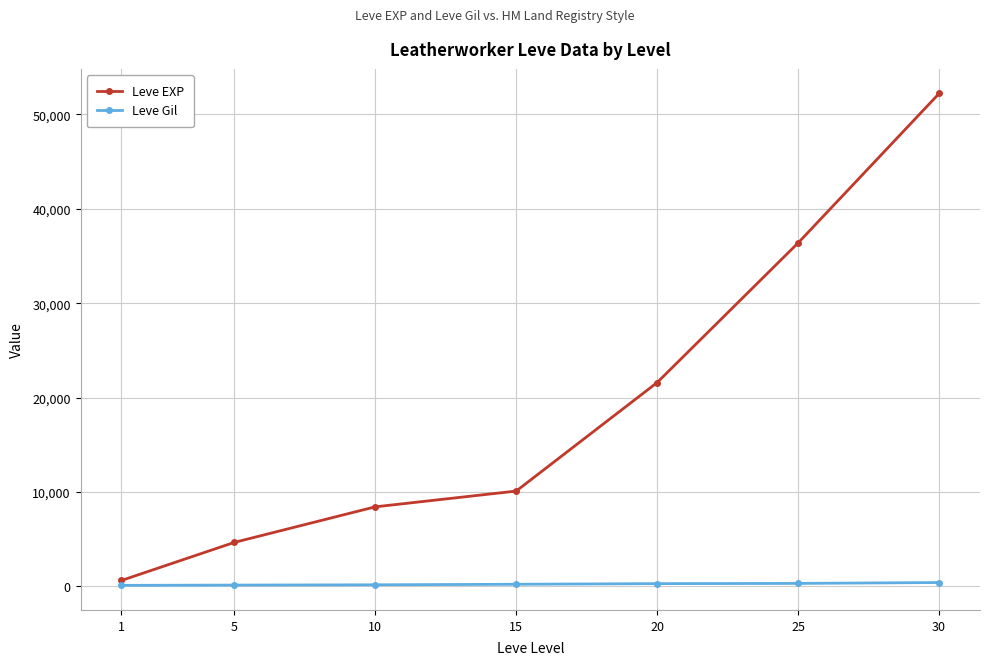

What is the smallest value displayed?

112